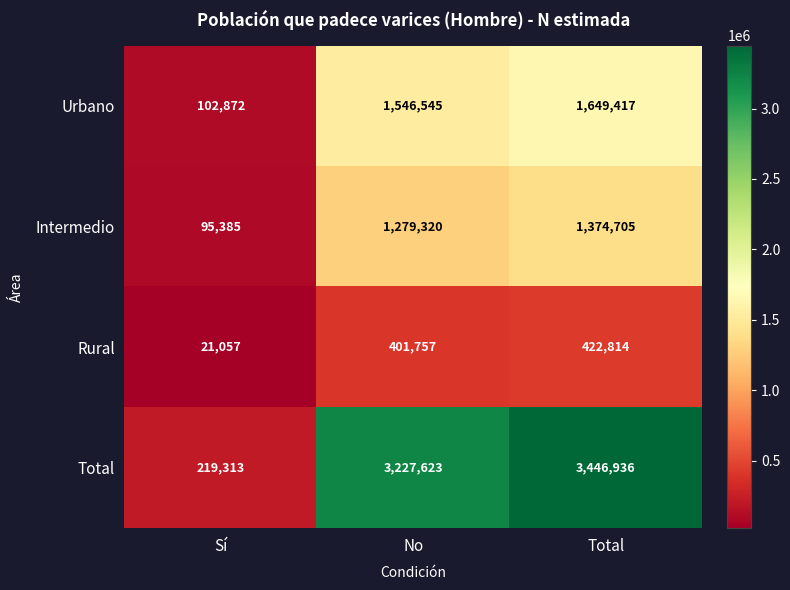

How many distinct data groups are displayed?

4